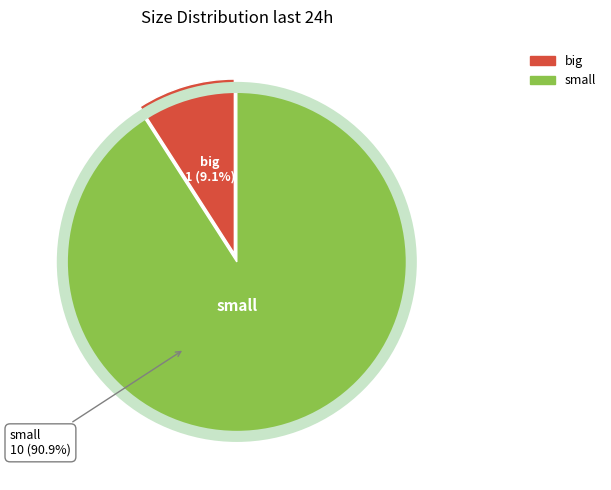

How many slices are in this pie chart?

2